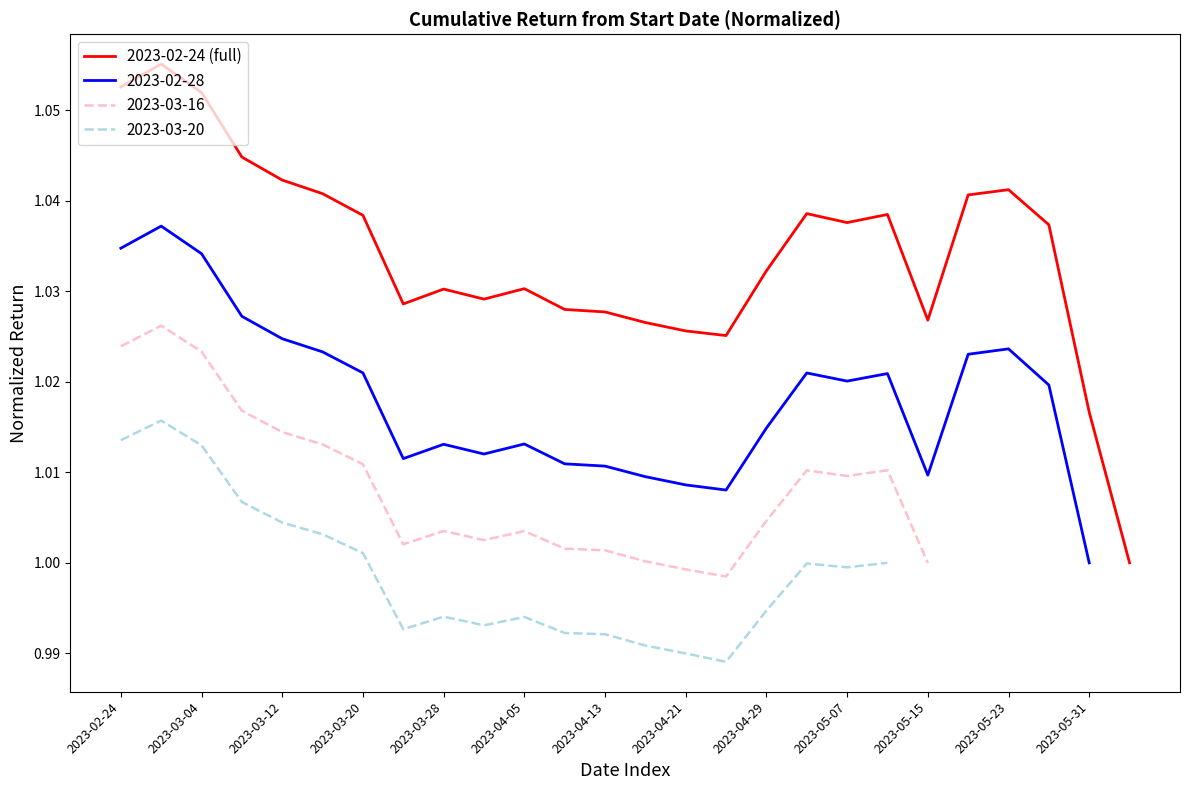

True or false: 2023-02-24 (full) has a value of 0.5 at 2023-03-12.

False